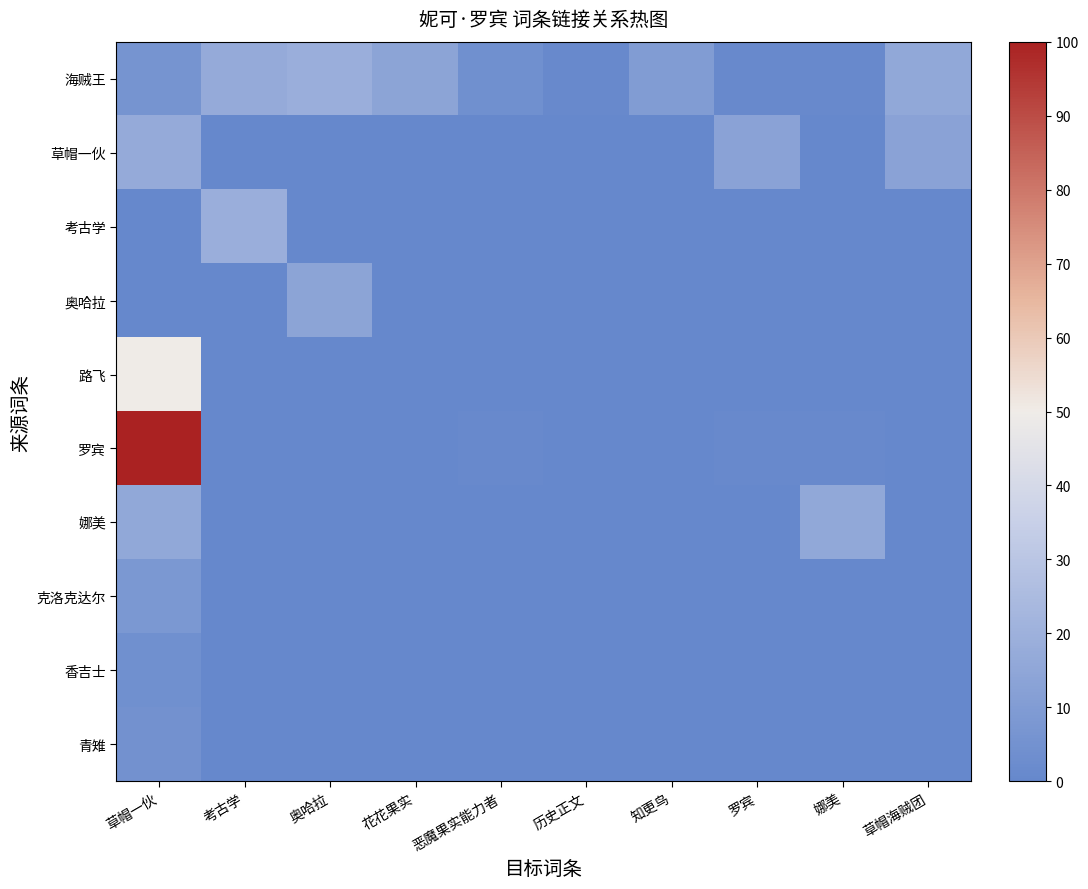

Which category has the highest value across all series?

草帽一伙